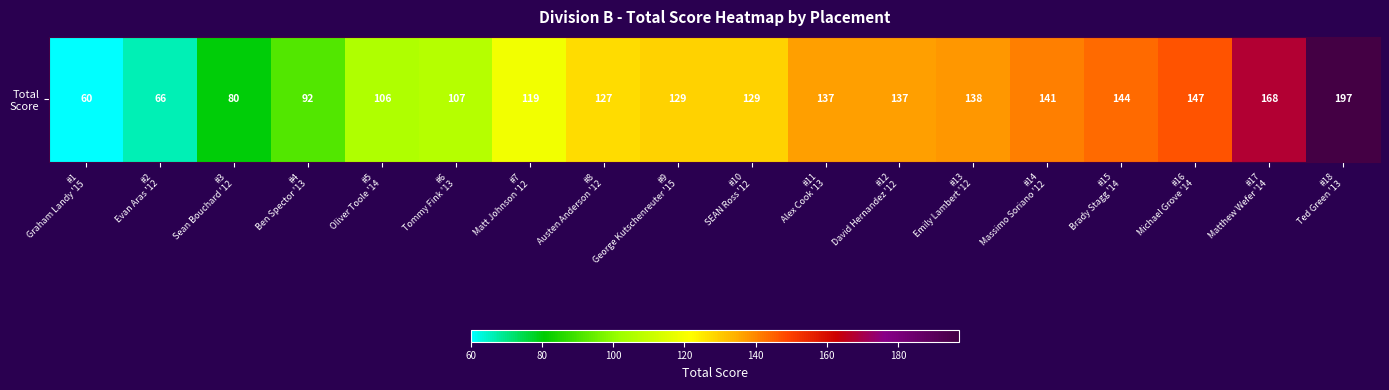

Reading left to right, extract all data points from this chart.

#1
Graham Landy '15=60	#2
Evan Aras '12=66	#3
Sean Bouchard '12=80	#4
Ben Spector '13=92	#5
Oliver Toole '14=106	#6
Tommy Fink '13=107	#7
Matt Johnson '12=119	#8
Austen Anderson '12=127	#9
George Kutschenreuter '15=129	#10
SEAN Ross '12=129	#11
Alex Cook '13=137	#12
David Hernandez '12=137	#13
Emily Lambert '12=138	#14
Massimo Soriano '12=141	#15
Brady Stagg '14=144	#16
Michael Grove '14=147	#17
Matthew Wefer '14=168	#18
Ted Green '13=197